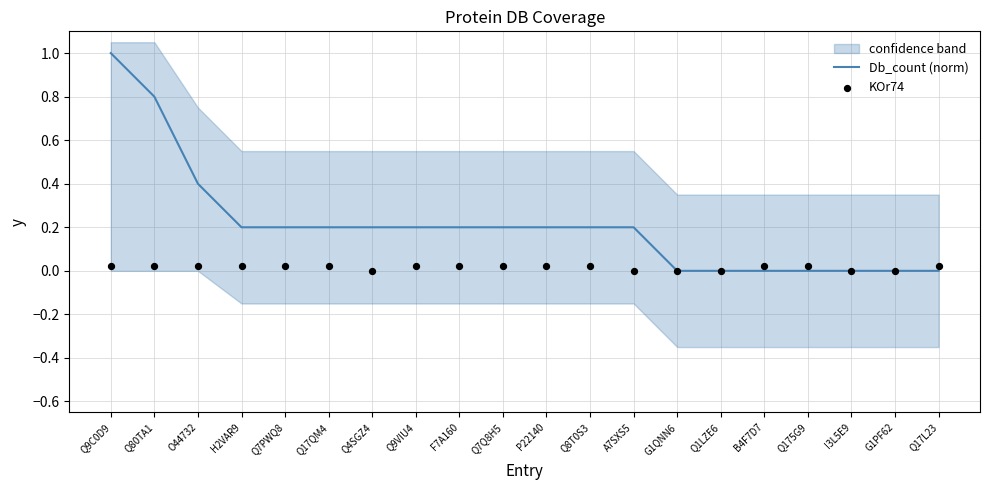

What is the total value across all series at P22140?

0.2